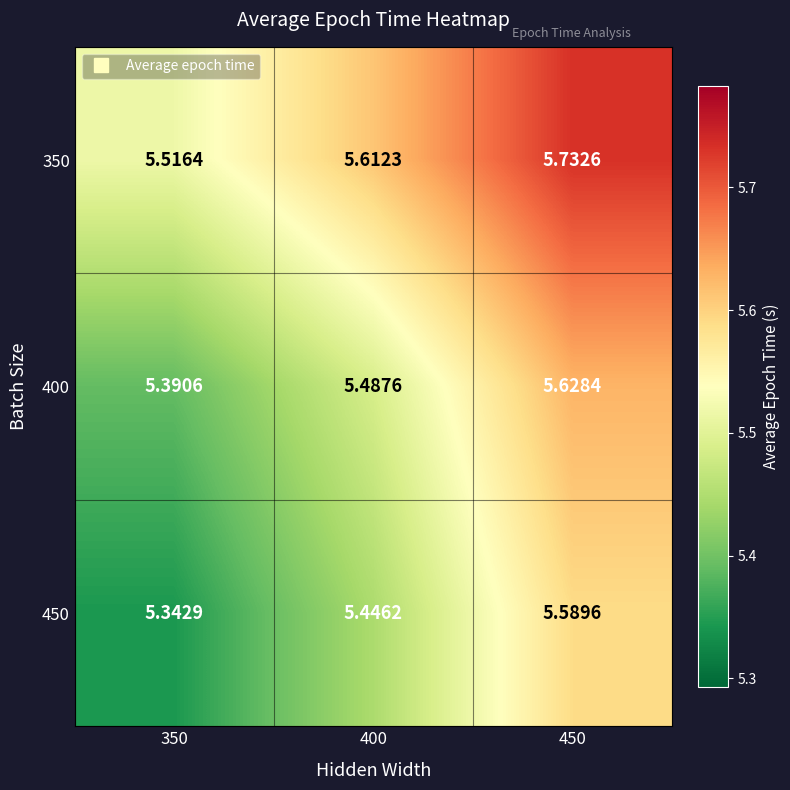

At how many categories does at least one series exceed 5?

3